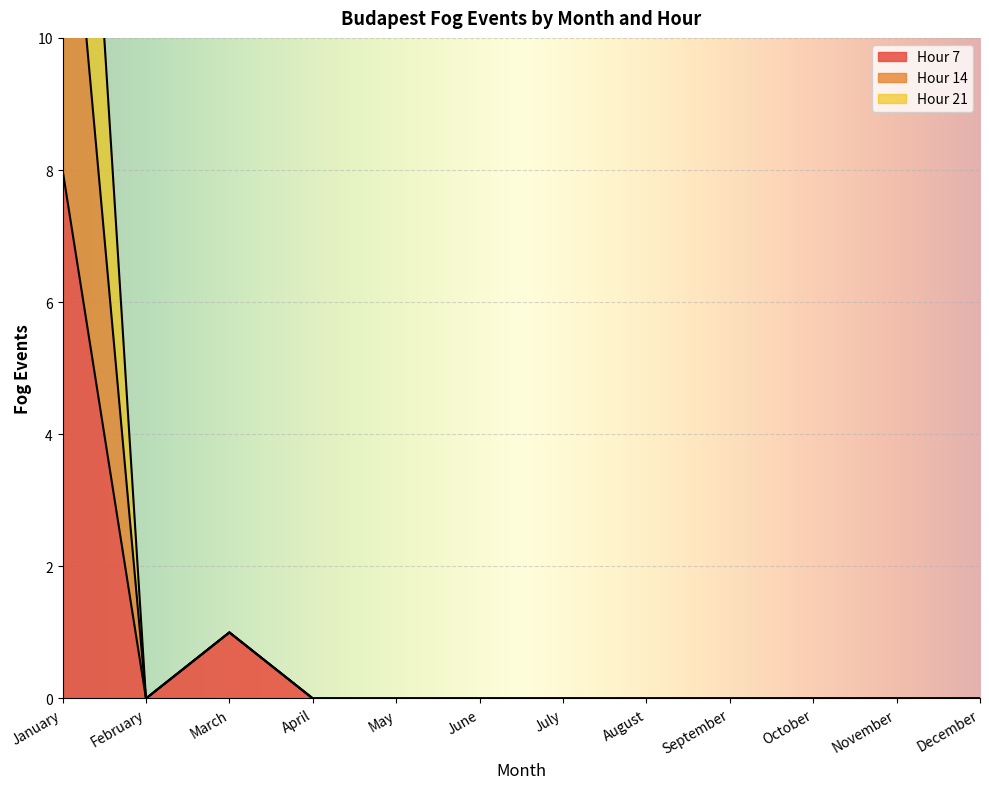

At which category does the chart reach its minimum across all series?

February